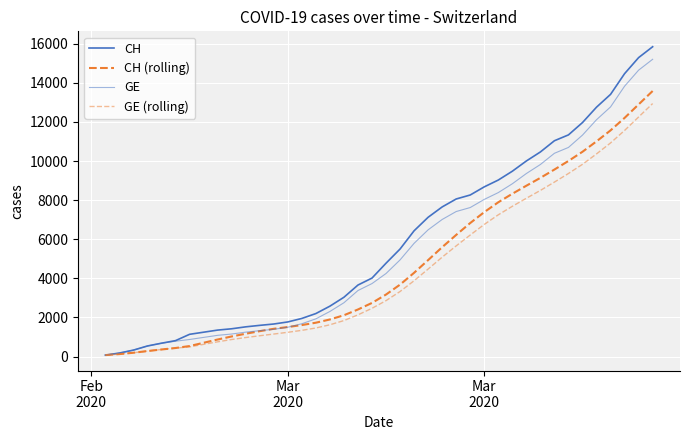

How many lines are shown in the chart?

4